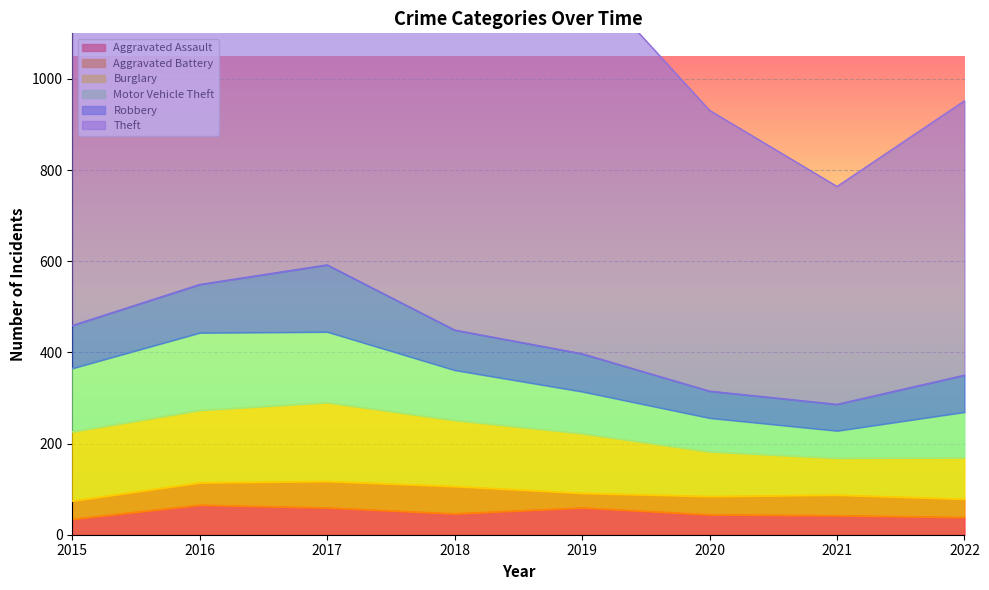

How many data points does each series have?

8